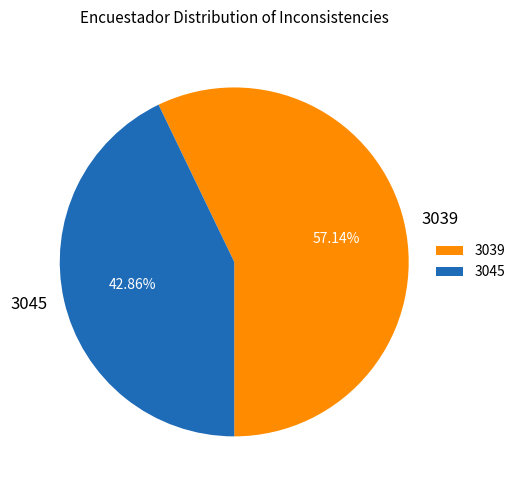

Is there any slice that represents more than half of the pie?

Yes